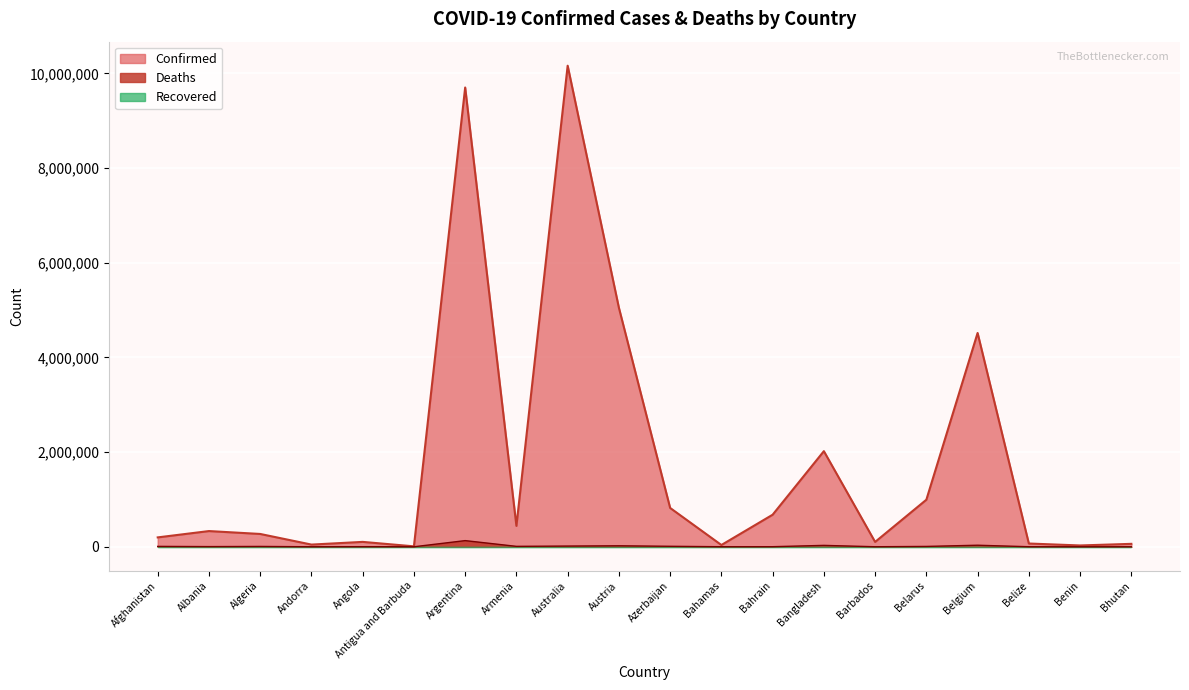

At which category does Confirmed reach its first local valley?

Andorra